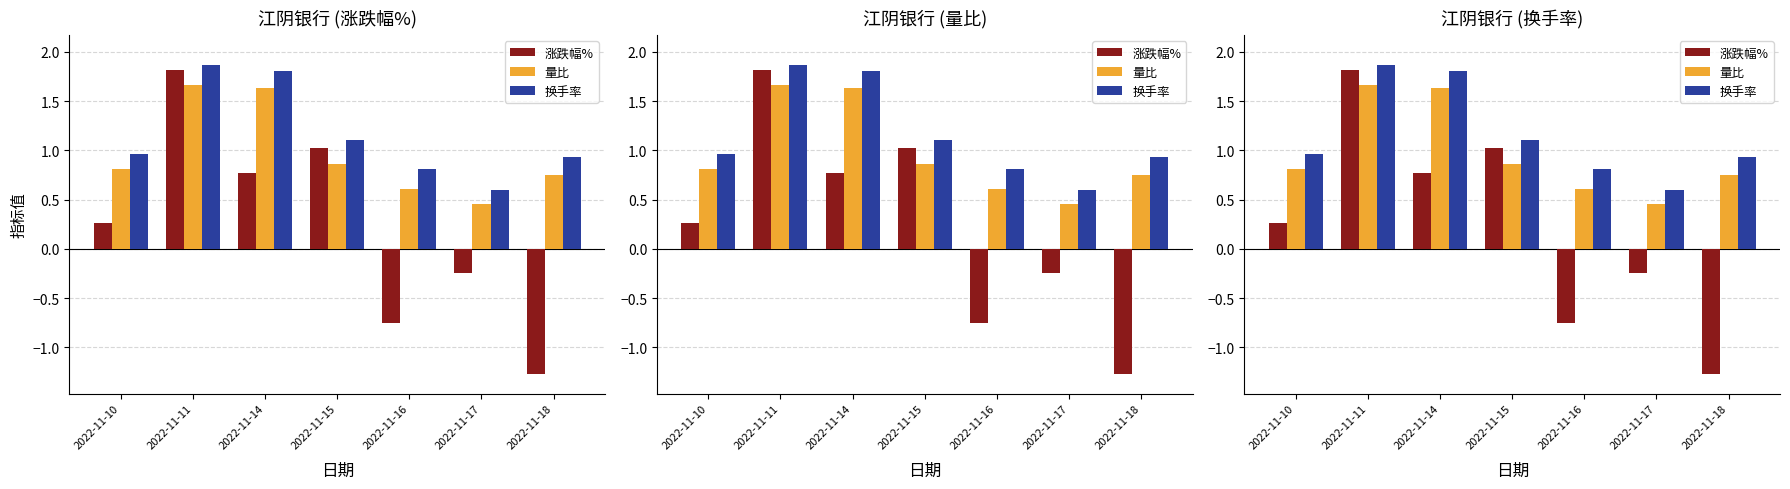

Are the bars grouped side by side (vs. stacked)?

Yes